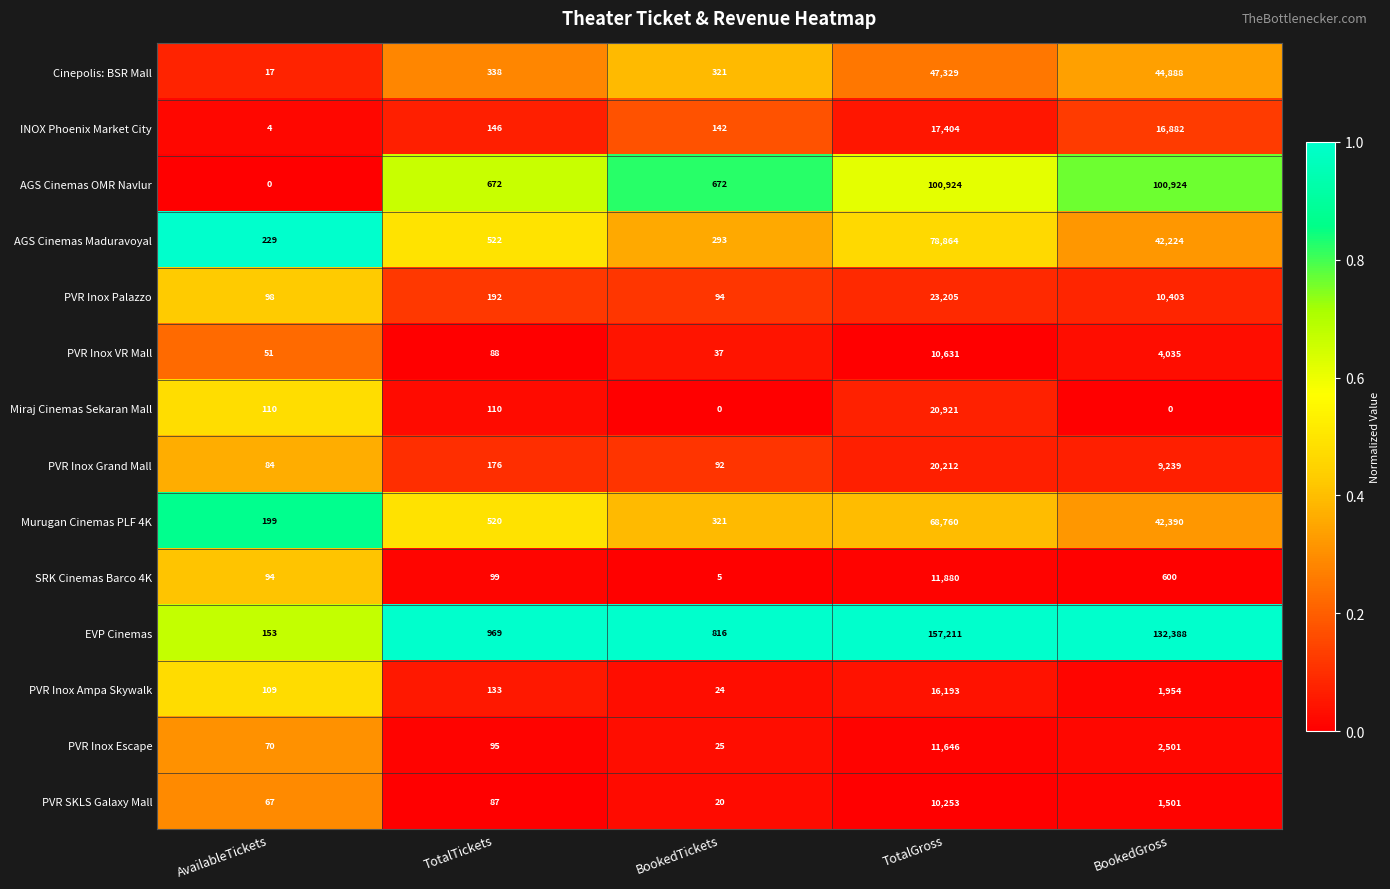

Which category has the highest value in the PVR Inox Escape series?

TotalGross